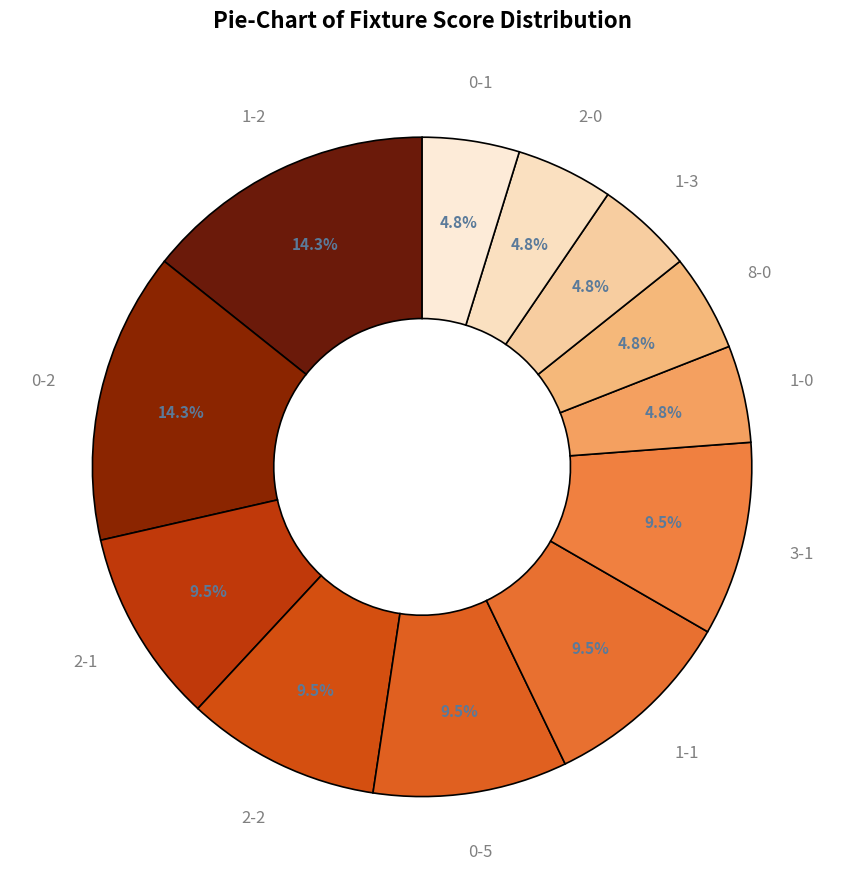

How many segments does this pie chart have?

12